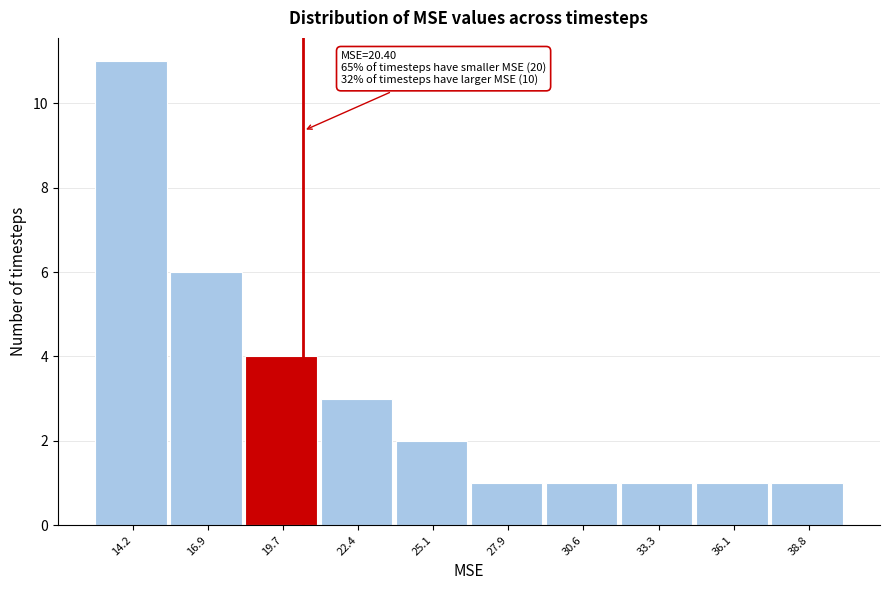

Over which range of the x-axis is the bar tallest?

13.0 to 15.5